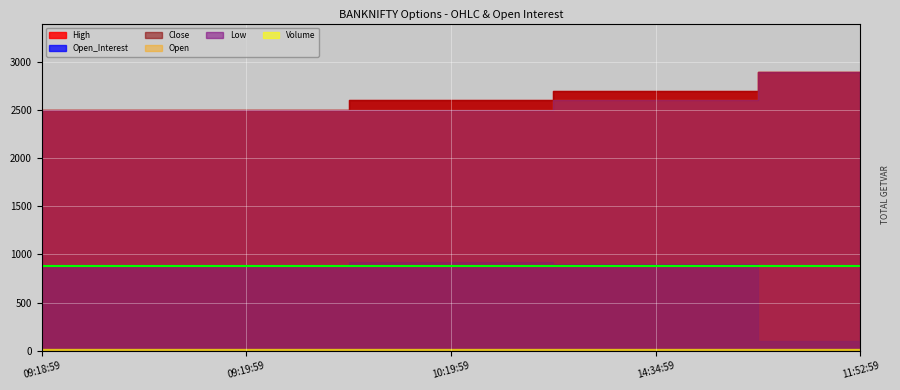

True or false: Open and Low intersect in this chart.

False